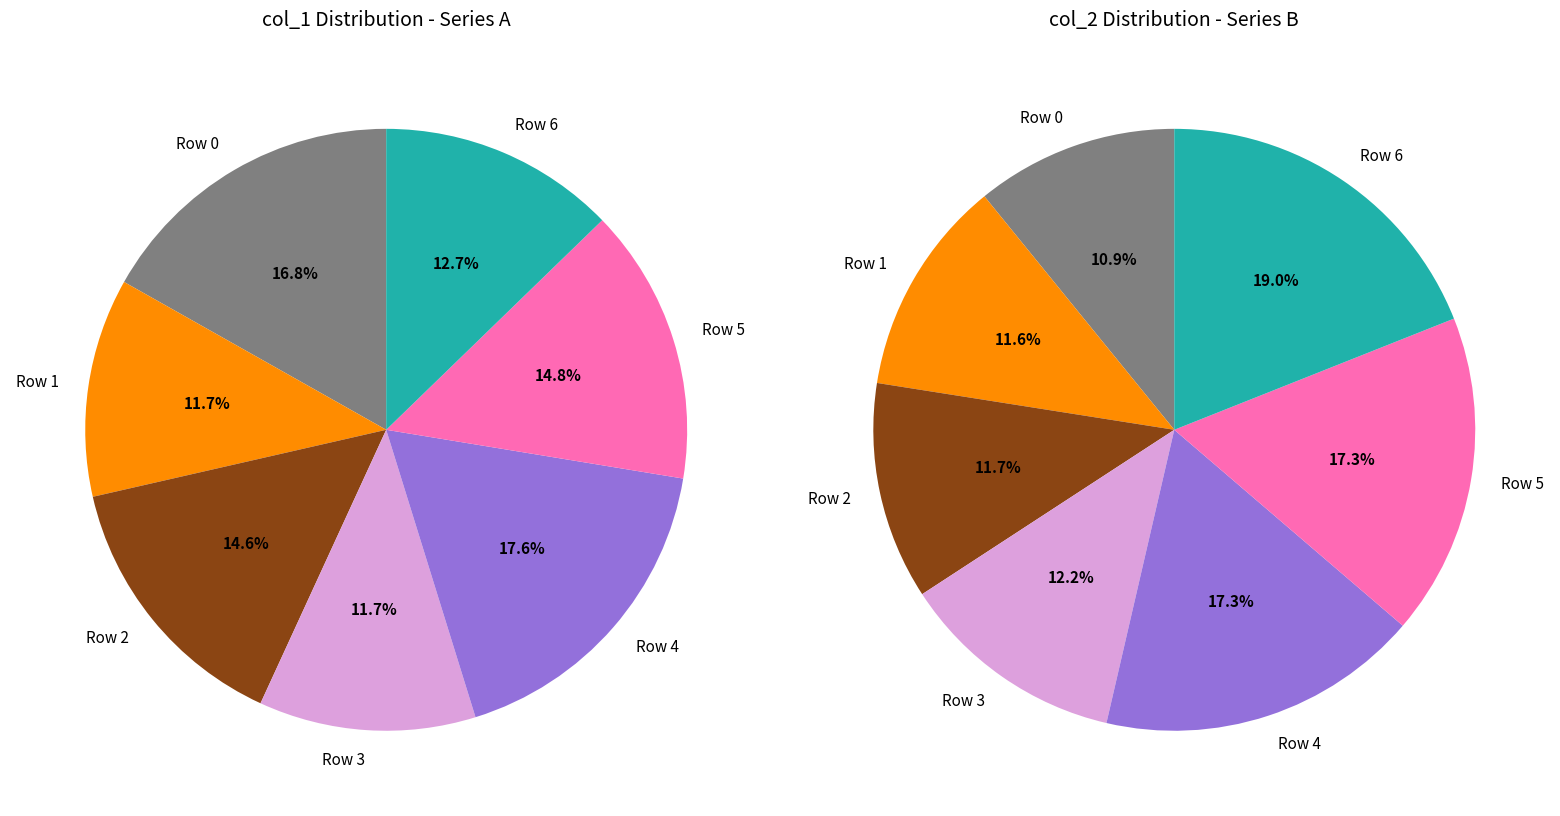

What is the change in value from Row 2 to Row 4?

+8.1